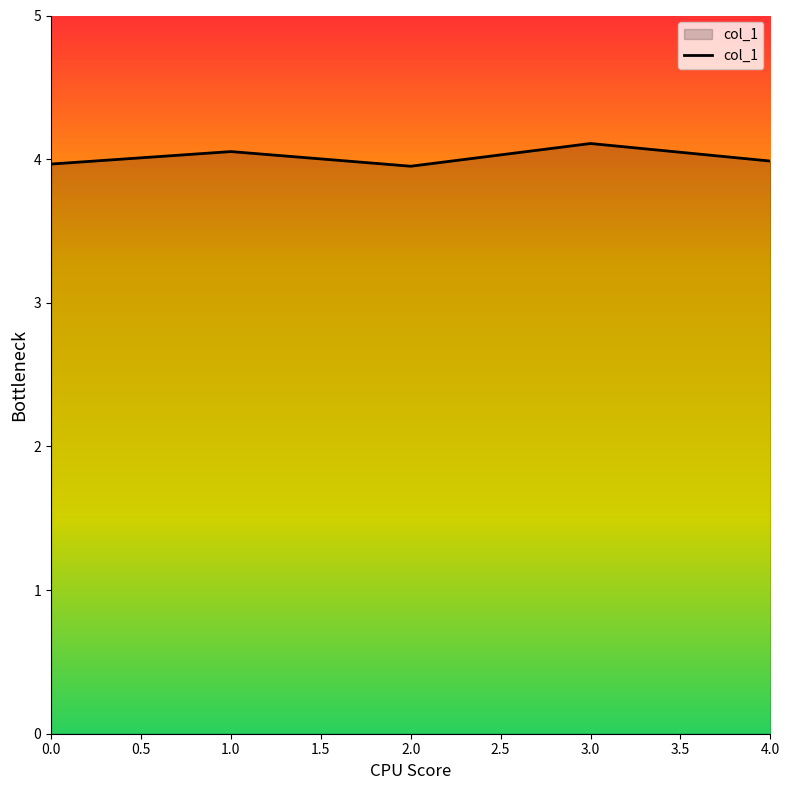

At which category does the data reach its first local peak?

1.0